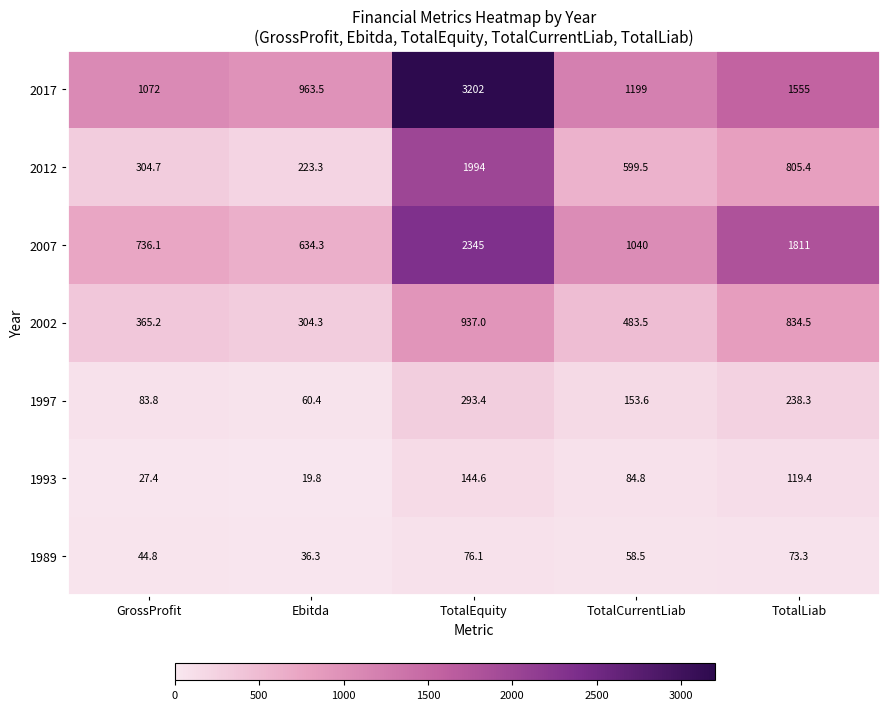

At which label does 1997 first exceed 153?

TotalEquity